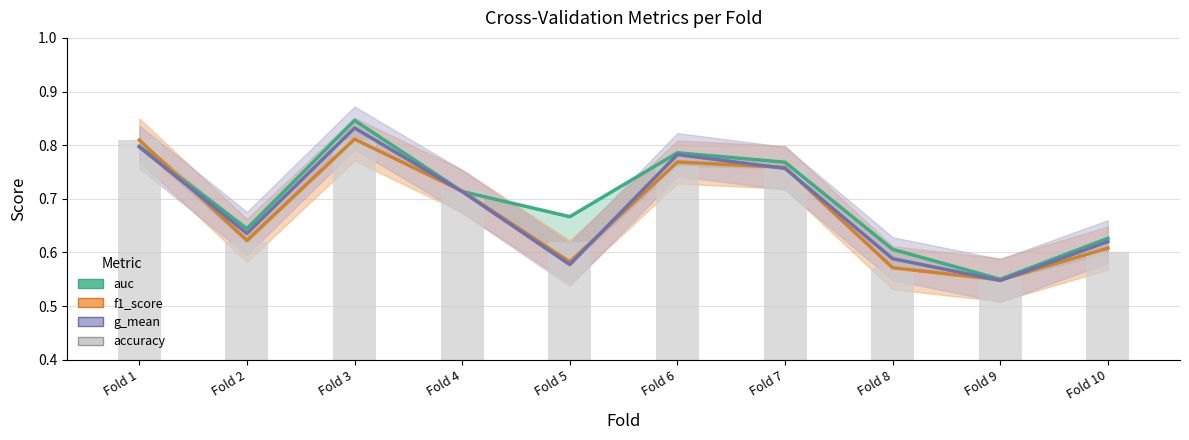

Reading left to right, extract all data points from this chart.

auc: Fold 1=0.8	Fold 2=0.6	Fold 3=0.8	Fold 4=0.7	Fold 5=0.7	Fold 6=0.8	Fold 7=0.8	Fold 8=0.6	Fold 9=0.6	Fold 10=0.6
f1_score: Fold 1=0.8	Fold 2=0.6	Fold 3=0.8	Fold 4=0.7	Fold 5=0.6	Fold 6=0.8	Fold 7=0.8	Fold 8=0.6	Fold 9=0.5	Fold 10=0.6
g_mean: Fold 1=0.8	Fold 2=0.6	Fold 3=0.8	Fold 4=0.7	Fold 5=0.6	Fold 6=0.8	Fold 7=0.8	Fold 8=0.6	Fold 9=0.5	Fold 10=0.6
accuracy: Fold 1=0.8	Fold 2=0.6	Fold 3=0.8	Fold 4=0.7	Fold 5=0.6	Fold 6=0.8	Fold 7=0.8	Fold 8=0.6	Fold 9=0.6	Fold 10=0.6